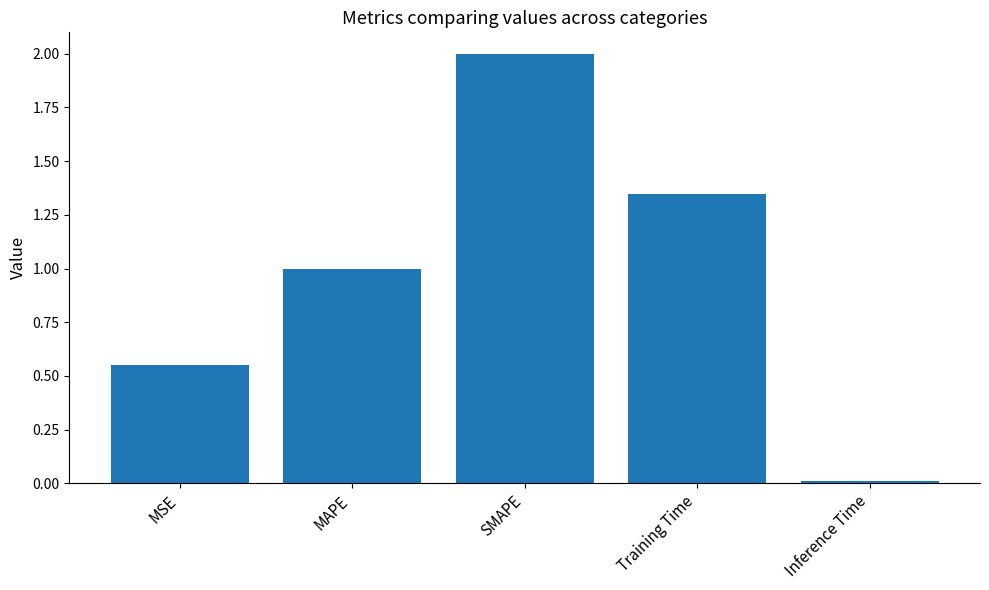

List the labels in order of value, smallest first.

Inference Time, MSE, MAPE, Training Time, SMAPE